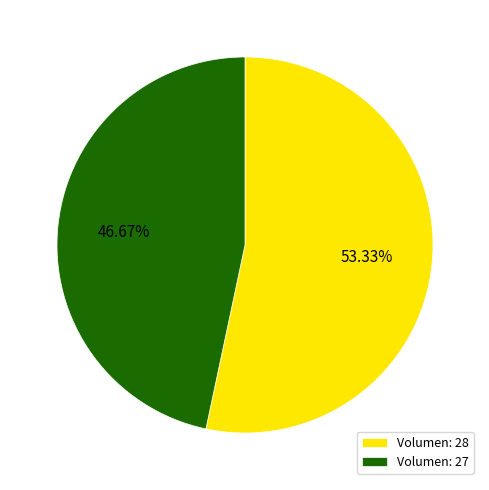

Which category has the biggest portion of the pie?

Volumen: 28